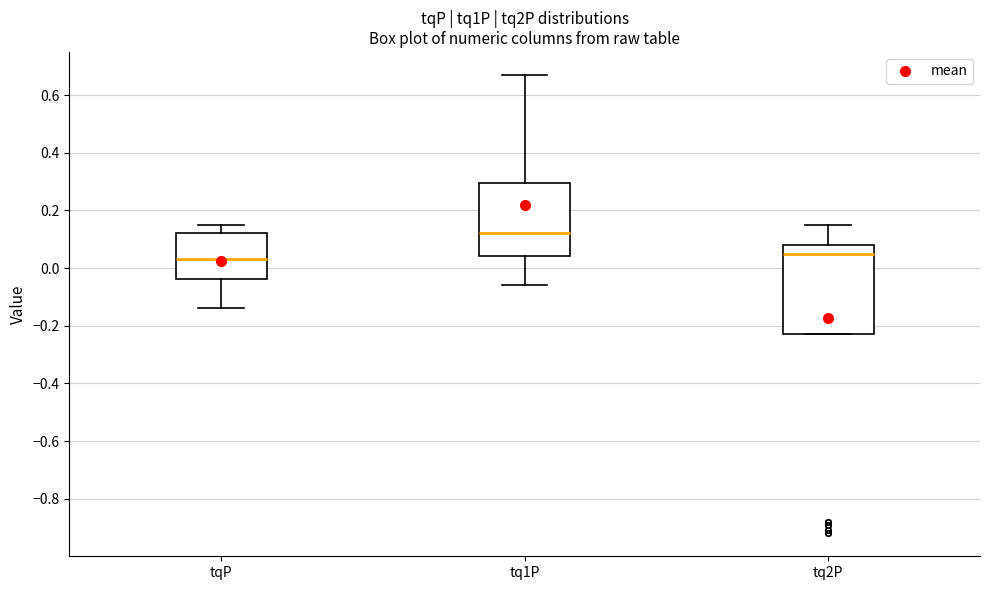

Where does the upper whisker of the box for tq2P end on the y-axis? The values are not printed on the chart, so give them approximately, as read against the axis.

0.16